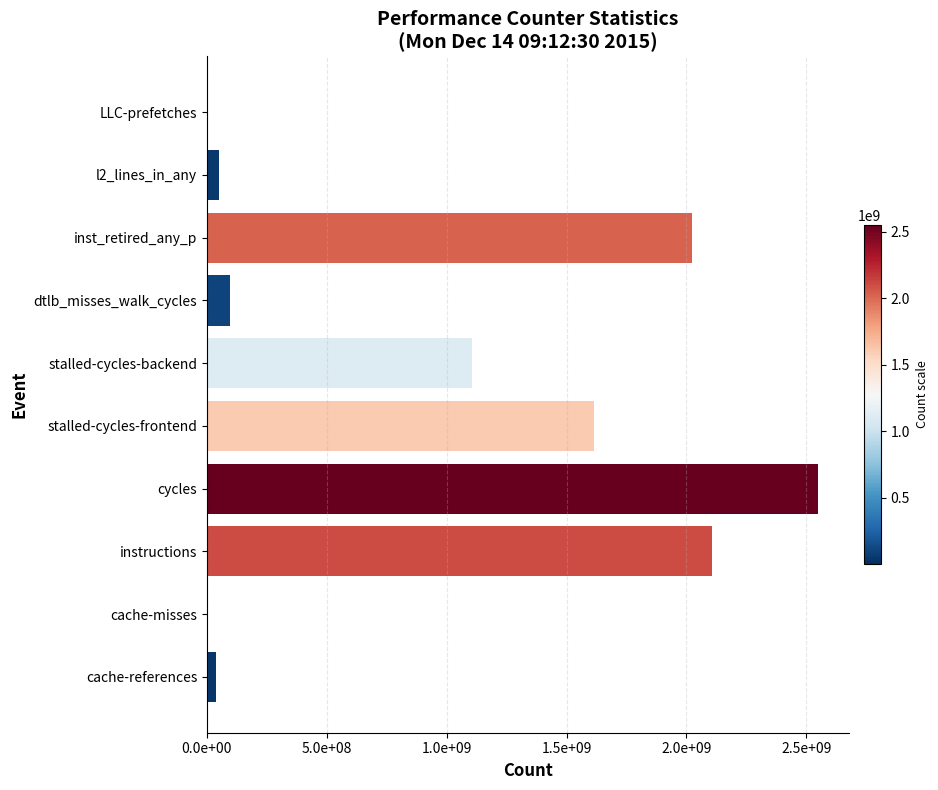

What is the difference between the maximum and minimum values?

2546856917